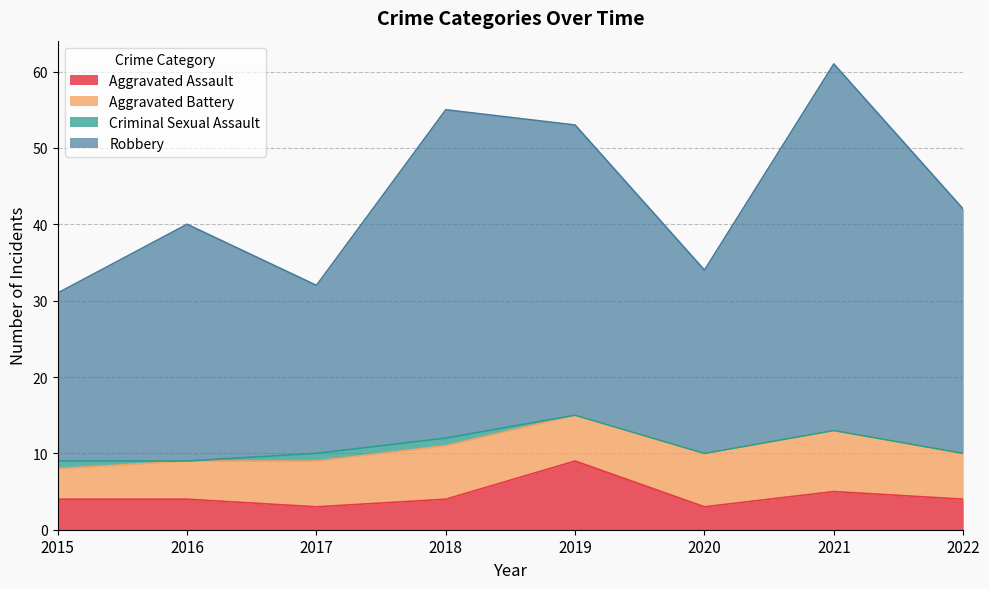

True or false: Aggravated Assault has a value of 4 at 2016.

True